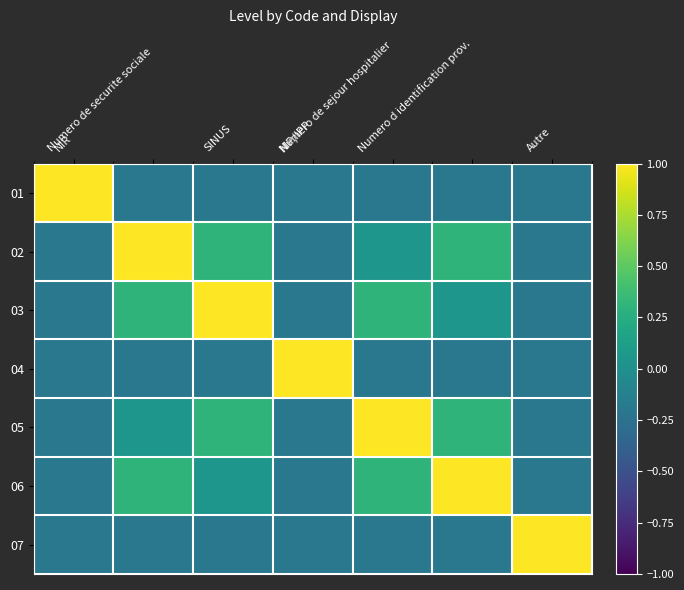

Which has a higher value, SINUS or Numero de sejour hospitalier?

SINUS